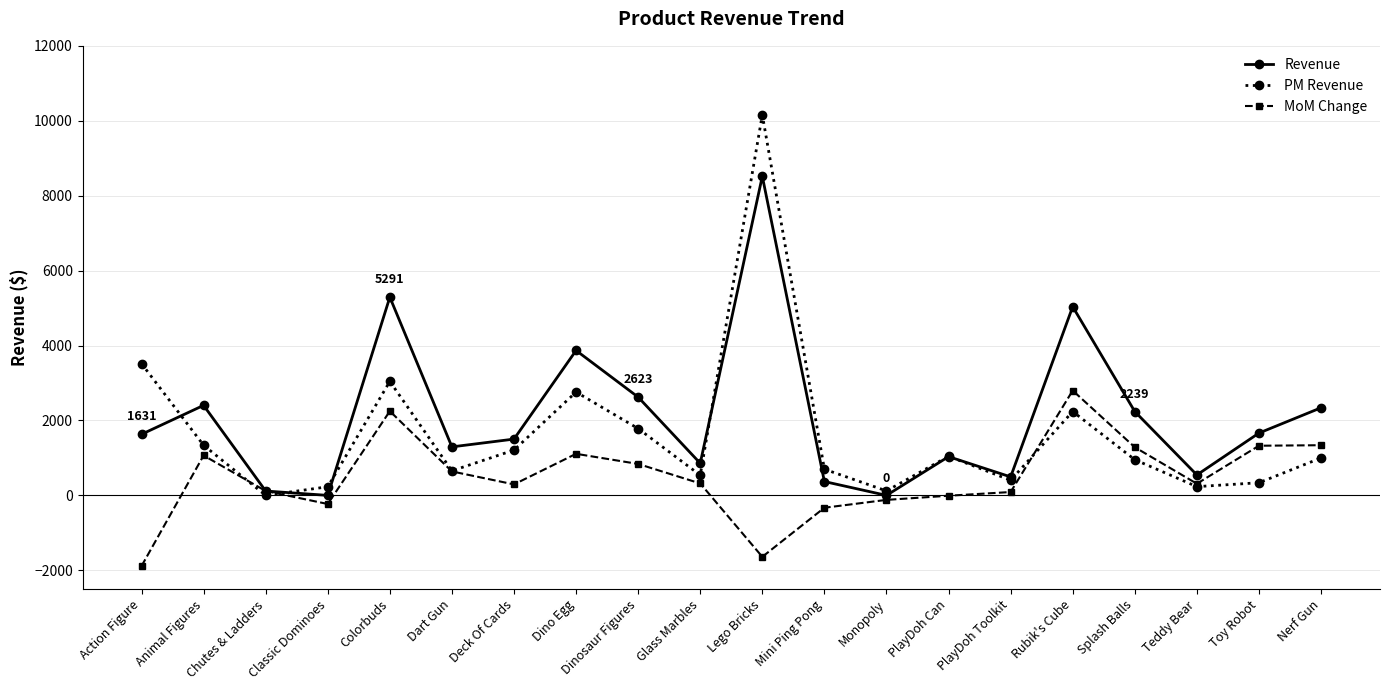

The PM Revenue series shows 233.8 at Teddy Bear. True or false?

True